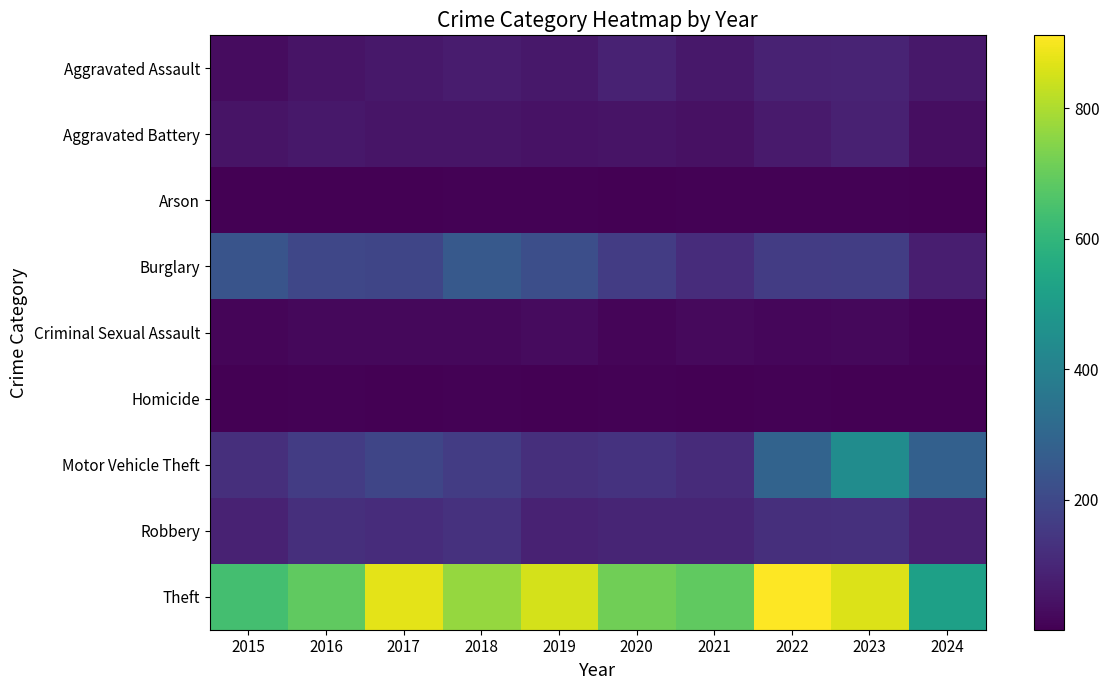

Which series changed the most between 2015 and 2016?

Theft